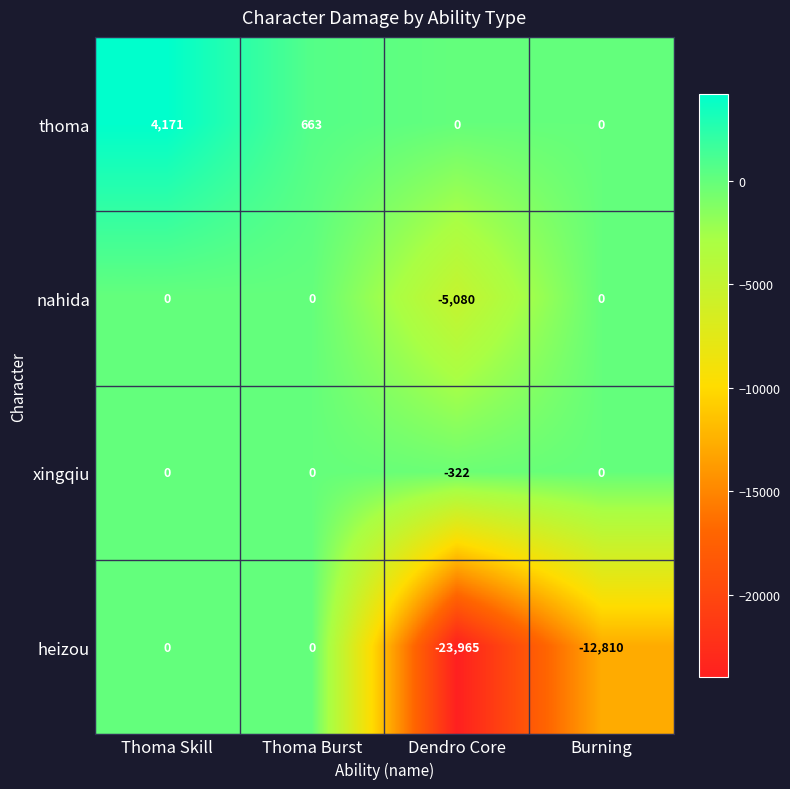

Is it true that xingqiu equals -130 at Burning?

False